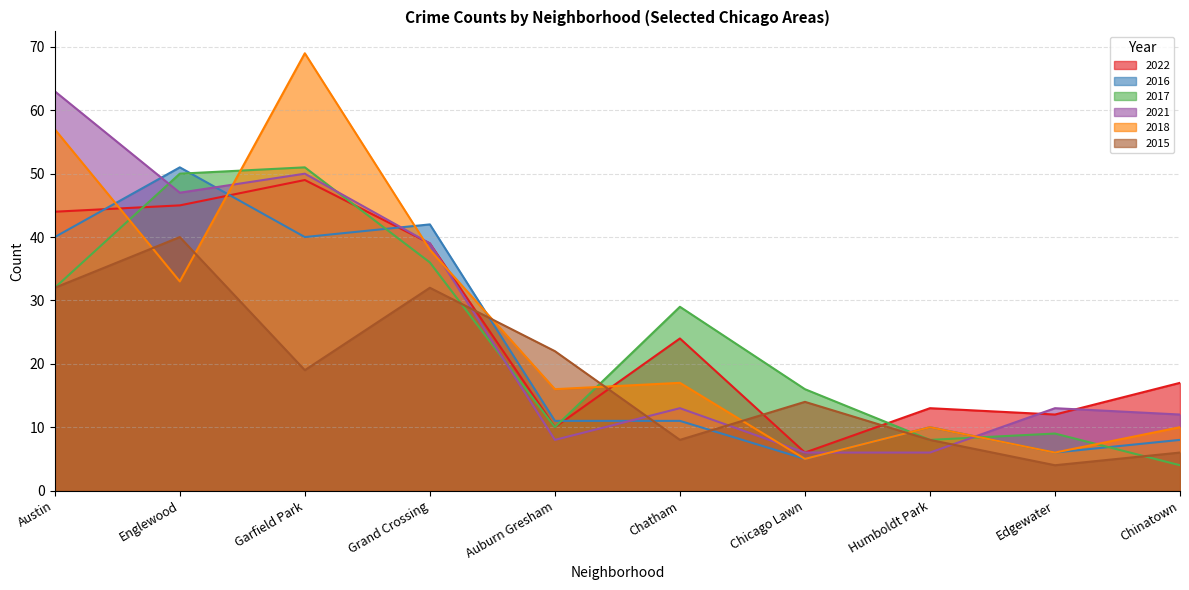

What is the approximate value of 2021 at Grand Crossing?

39